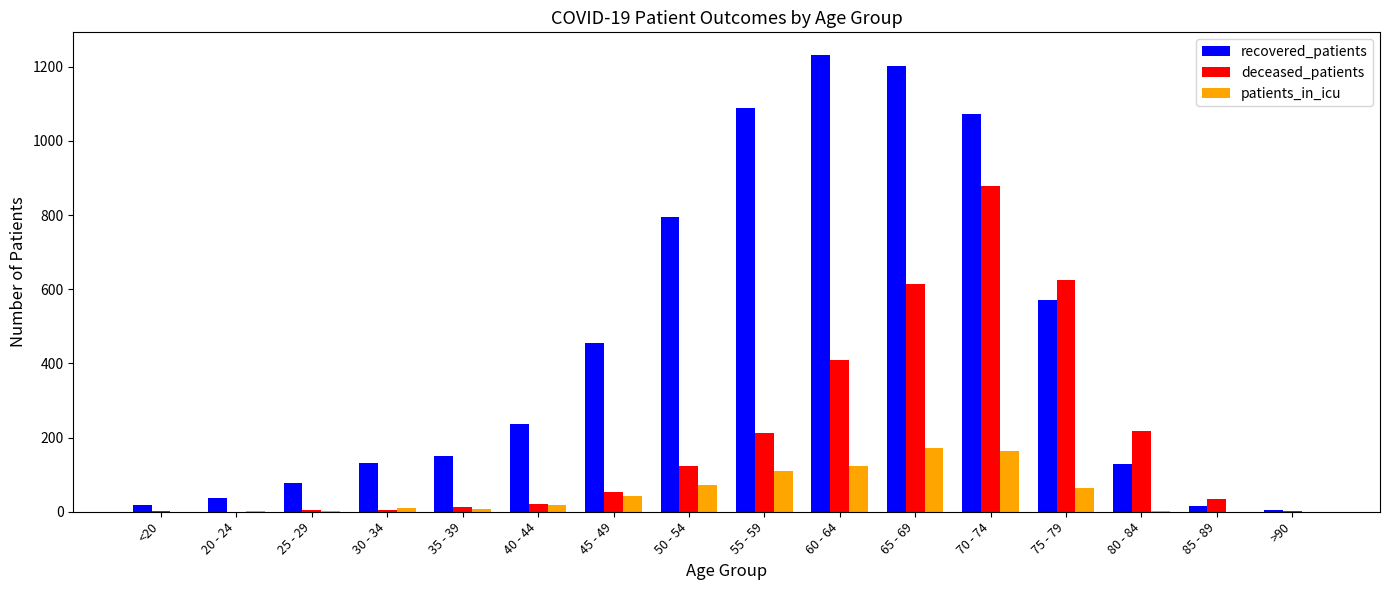

The value of deceased_patients at 40 - 44 is 22. True or false?

True